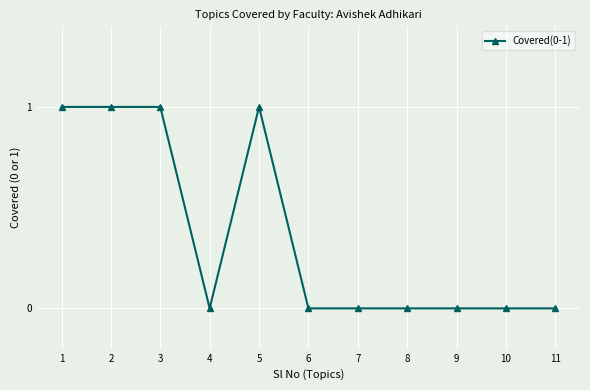

True or false: the data shows 2 at 5.

False